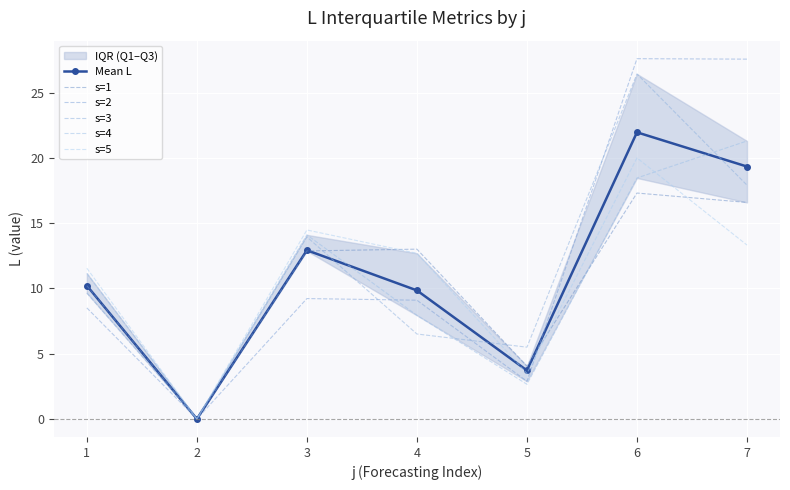

Which has a higher value, 6 or 1?

6